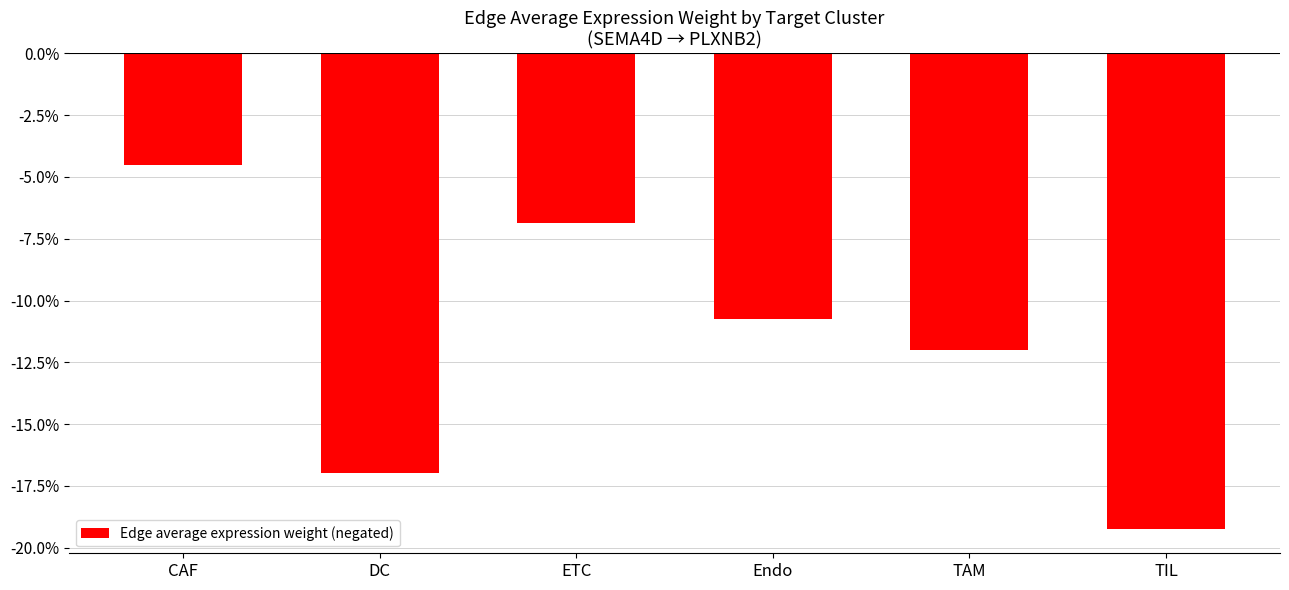

List the labels in order of value, smallest first.

TIL, DC, TAM, Endo, ETC, CAF